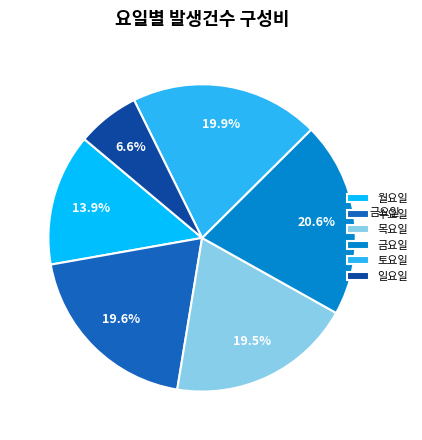

To the nearest percent, what is the difference between the largest and smallest slice percentages?

14%